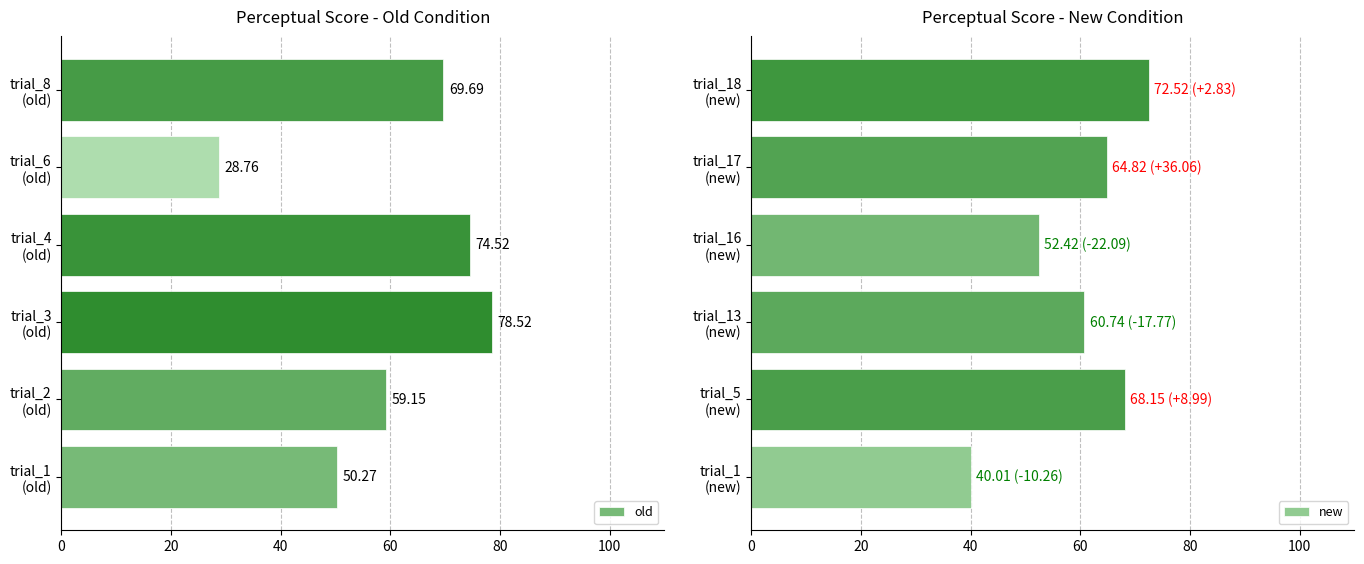

What is the difference between the maximum and minimum values in the old series?

49.8